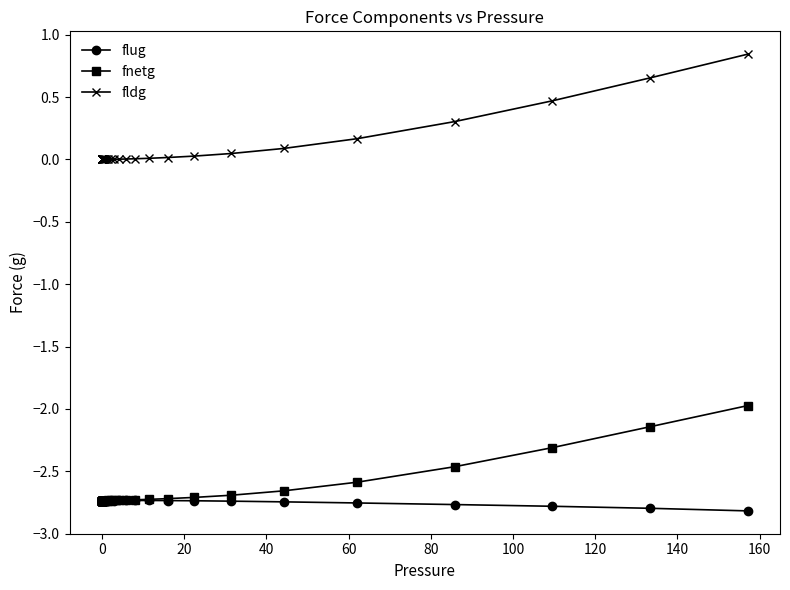

What is the highest value of the fnetg series?

-2.0